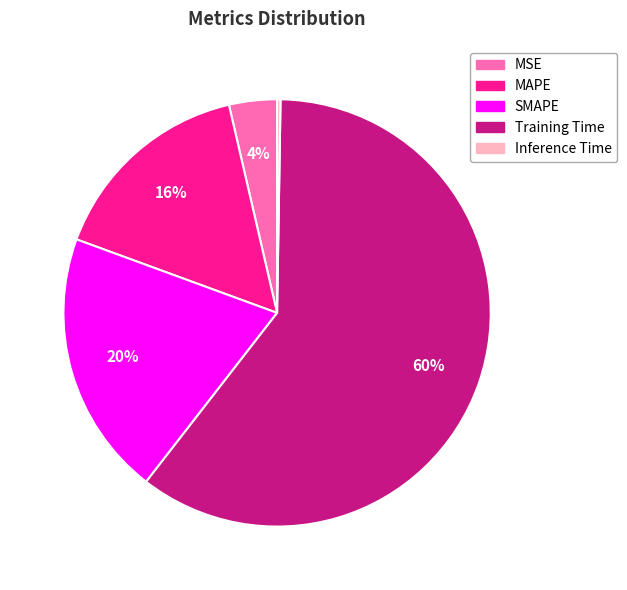

Approximately how many times larger is the value at MSE compared to Training Time?

0.1